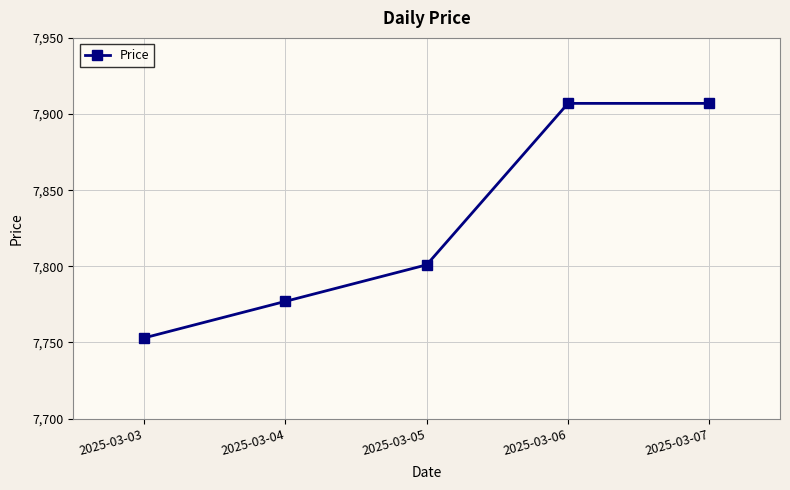

At which category does the chart reach its minimum across all series?

2025-03-03